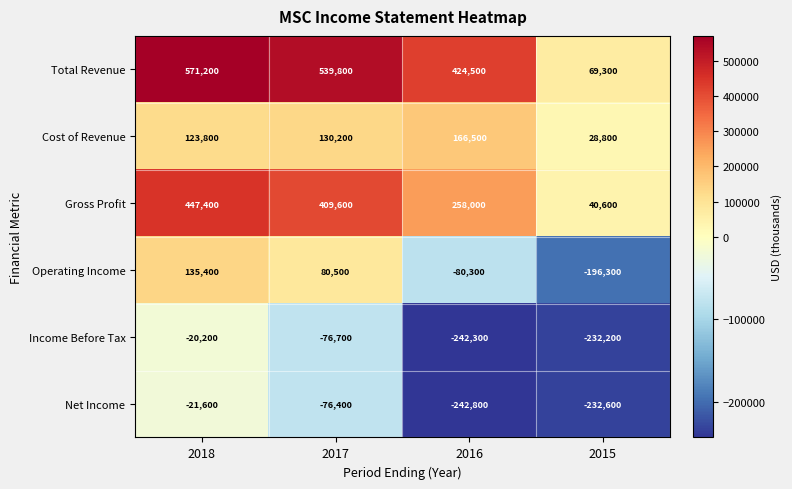

The Cost of Revenue series shows 123800 at 2018. True or false?

True